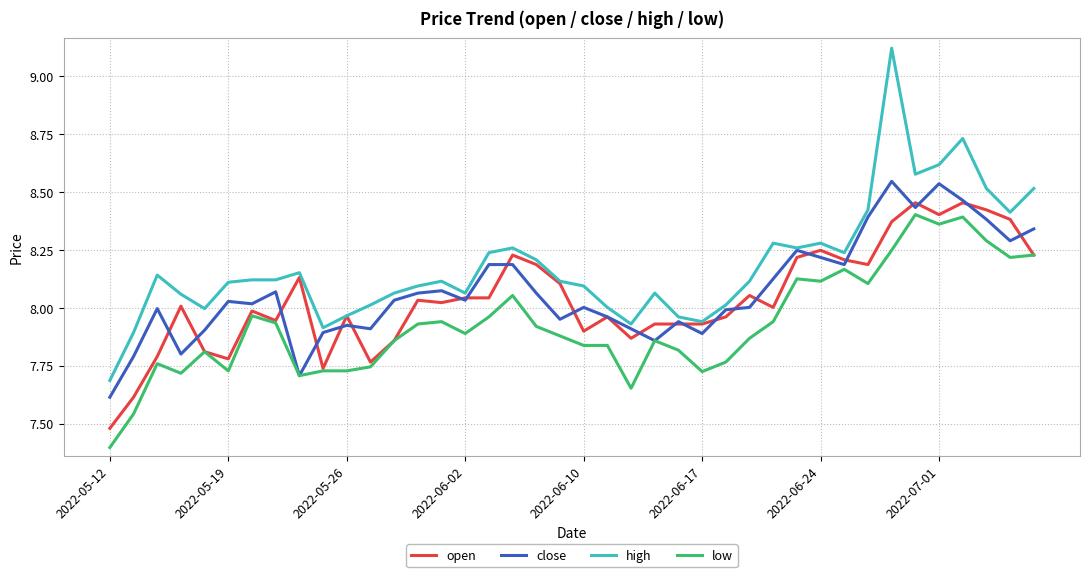

How many lines are shown in the chart?

4